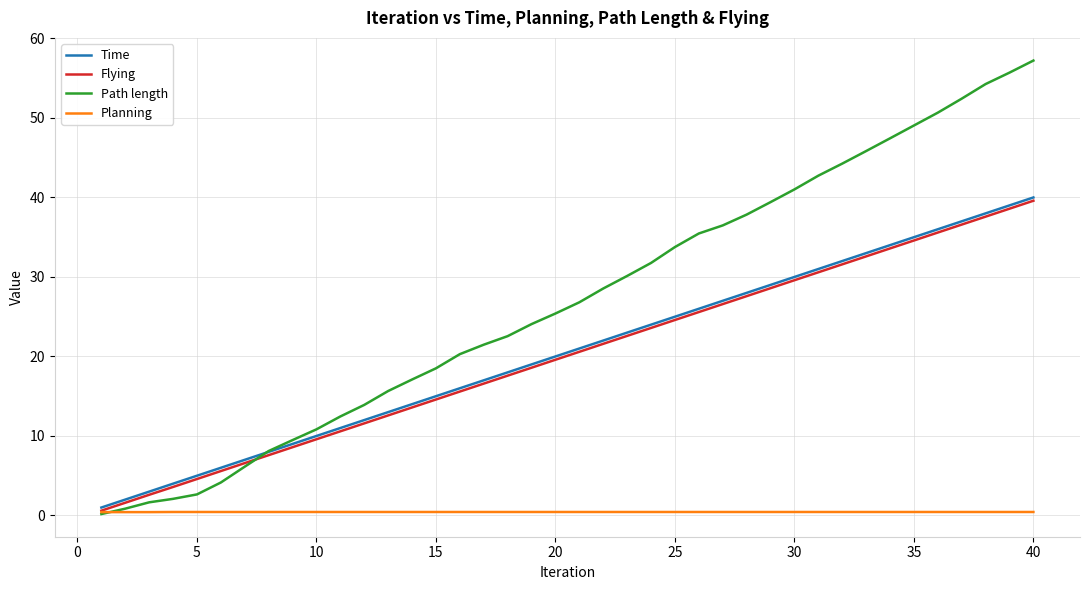

How many distinct data groups are displayed?

4